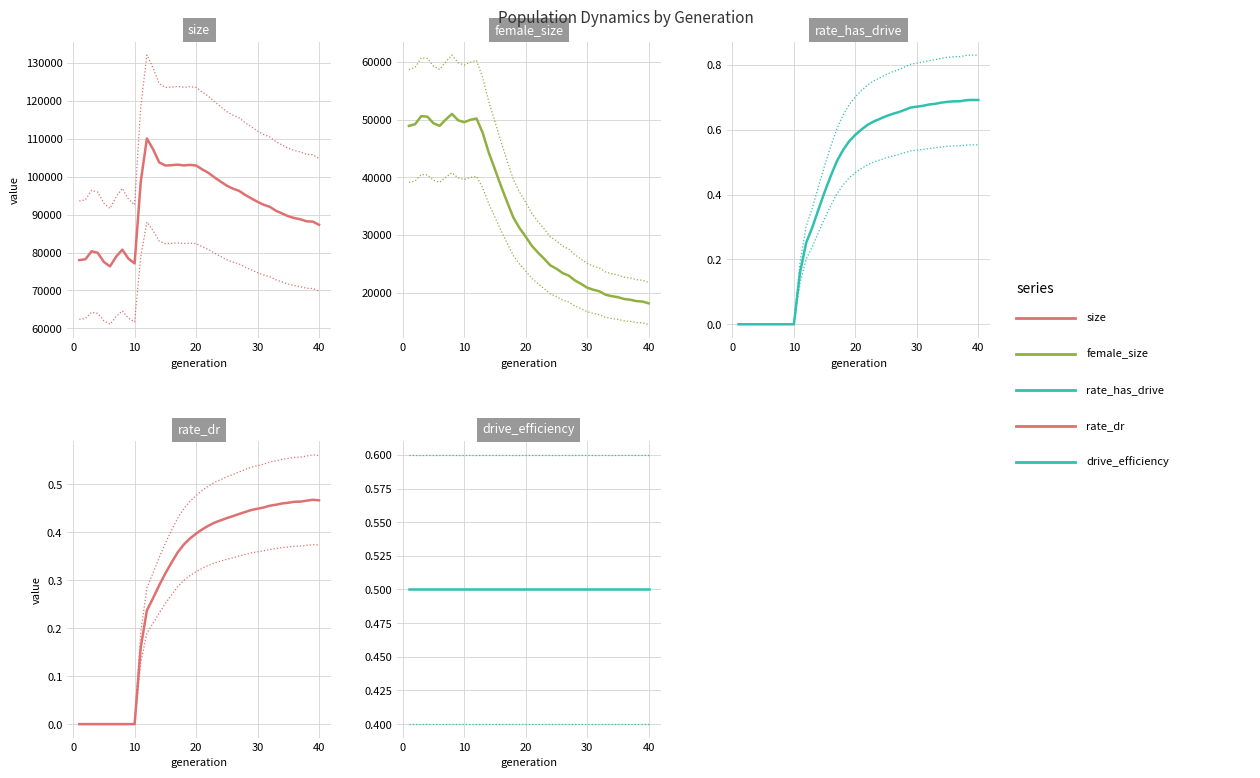

The female_size series shows 49219.0 at 2. True or false?

True